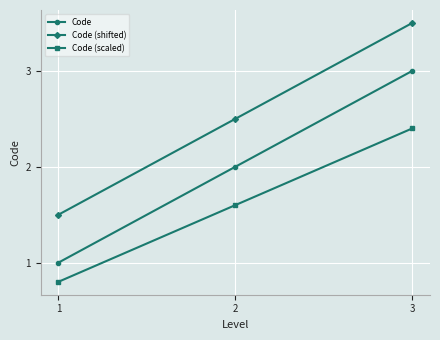

What is the minimum value shown in the chart?

0.8